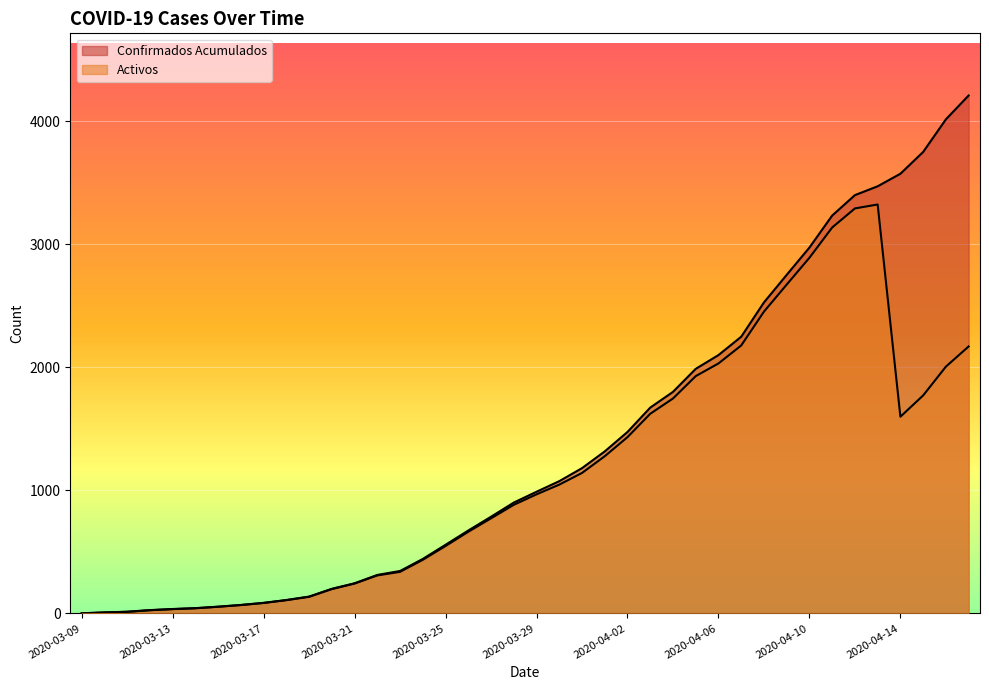

How many categories are shown in the chart?

40